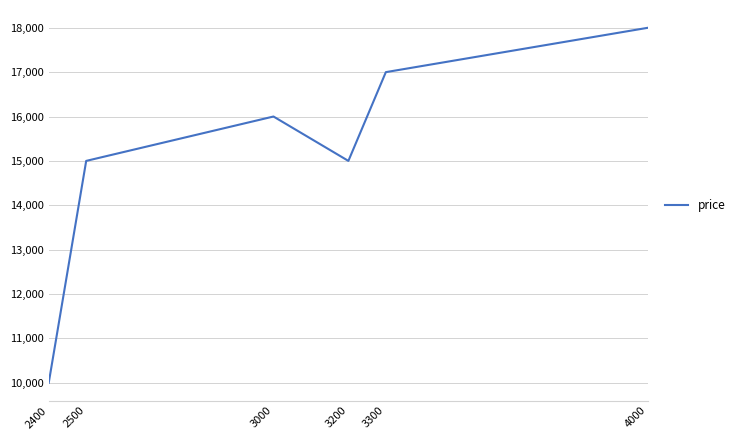

Which category has the lowest value across all series?

2400